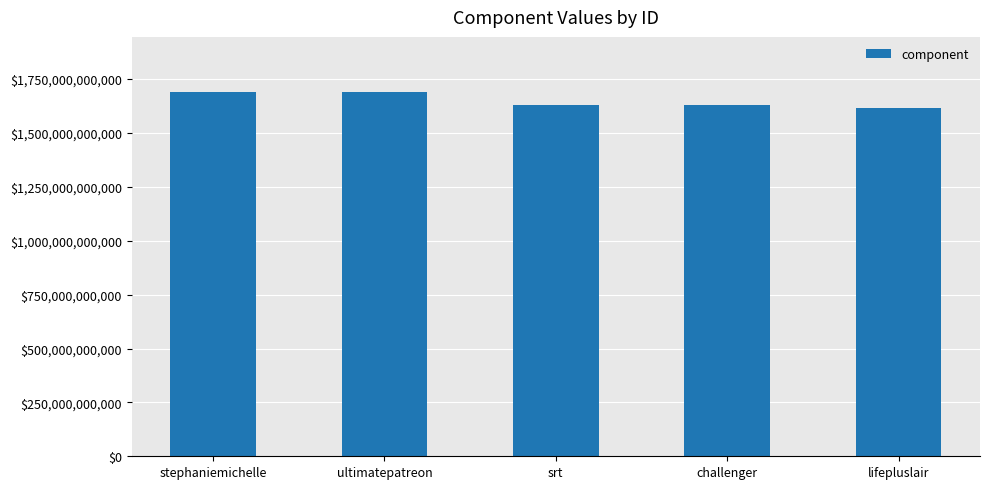

Reading right to left, extract all data points from this chart.

lifepluslair=1614907703381	challenger=1632087572613	srt=1632087572613	ultimatepatreon=1692217114753	stephaniemichelle=1692217114753